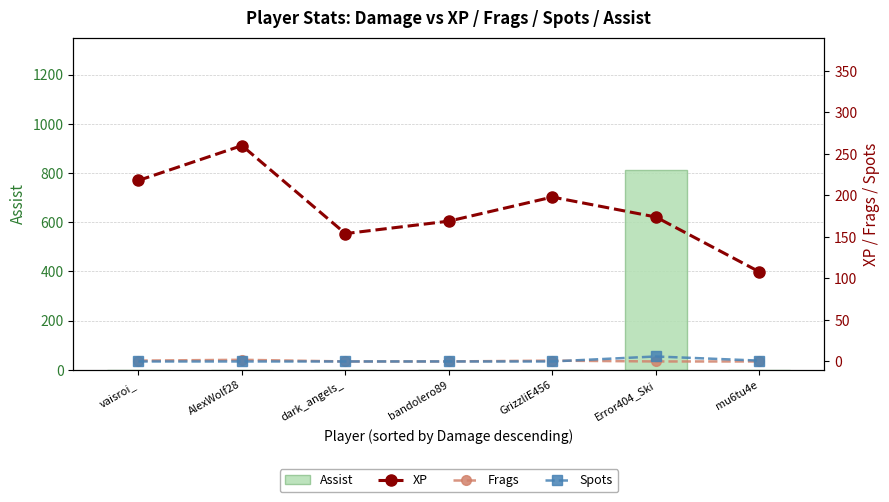

What are all the series names shown in the legend?

Assist, XP, Frags, Spots